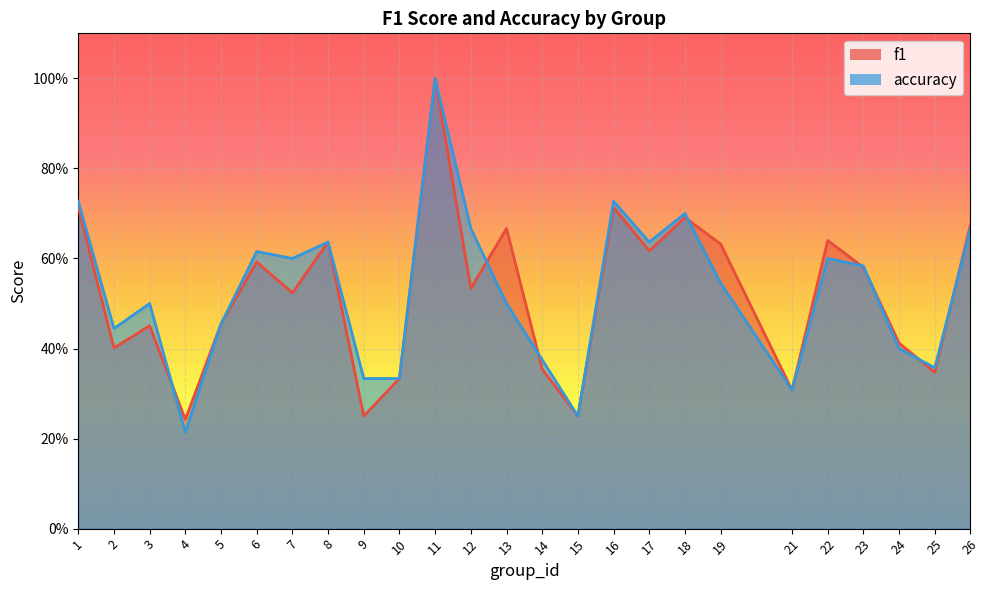

True or false: accuracy has more than 0 interior local peaks.

True